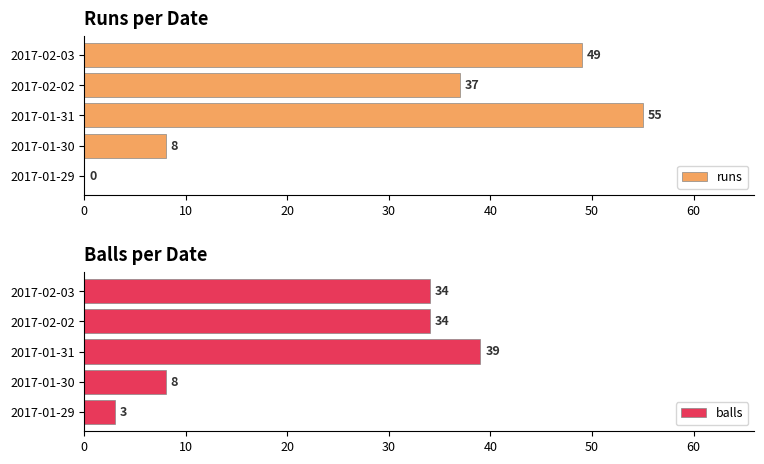

At which label is runs closest to 27?

2017-02-02